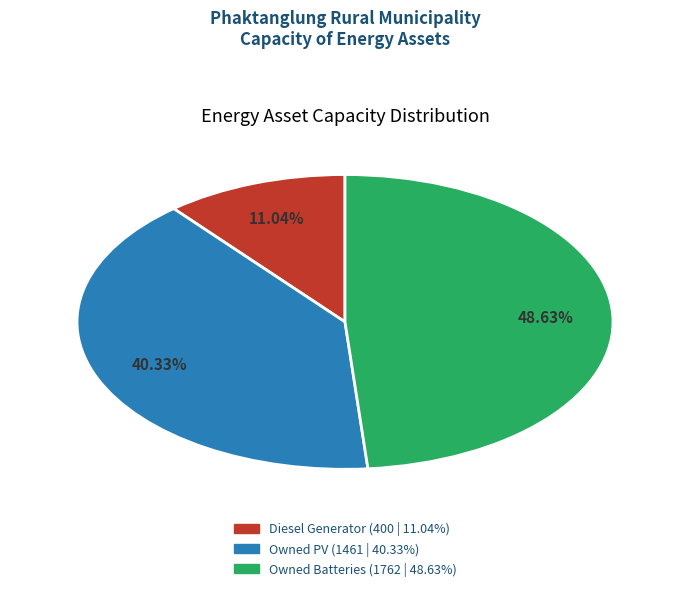

To the nearest percent, what percentage of the pie is Diesel Generator?

11%